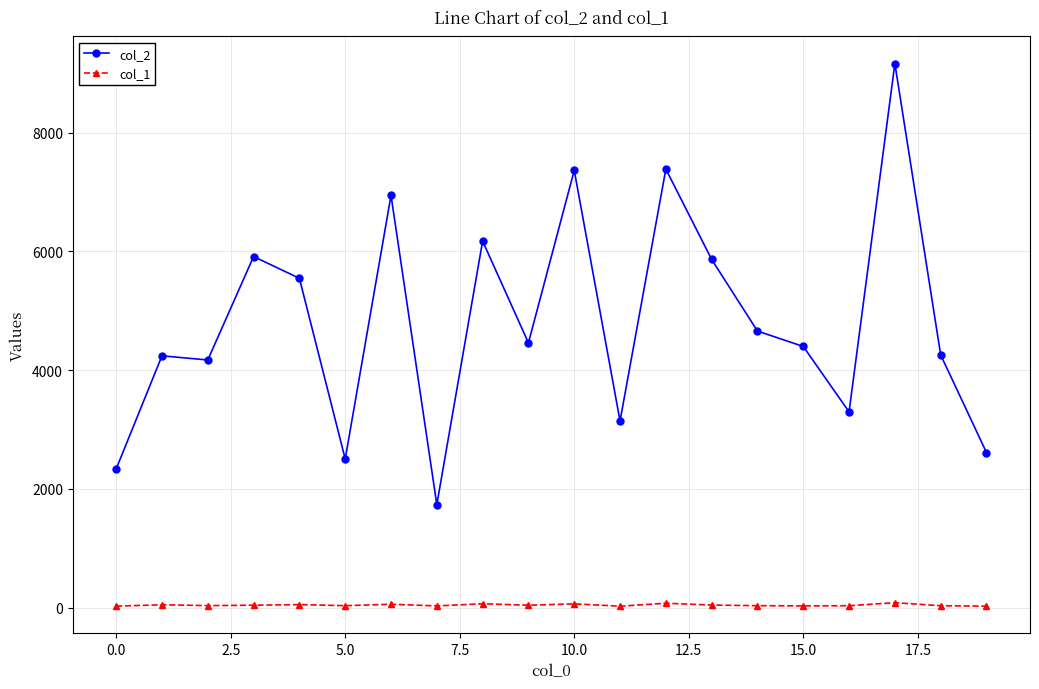

Rank the series by their average value, from highest to lowest.

col_2, col_1